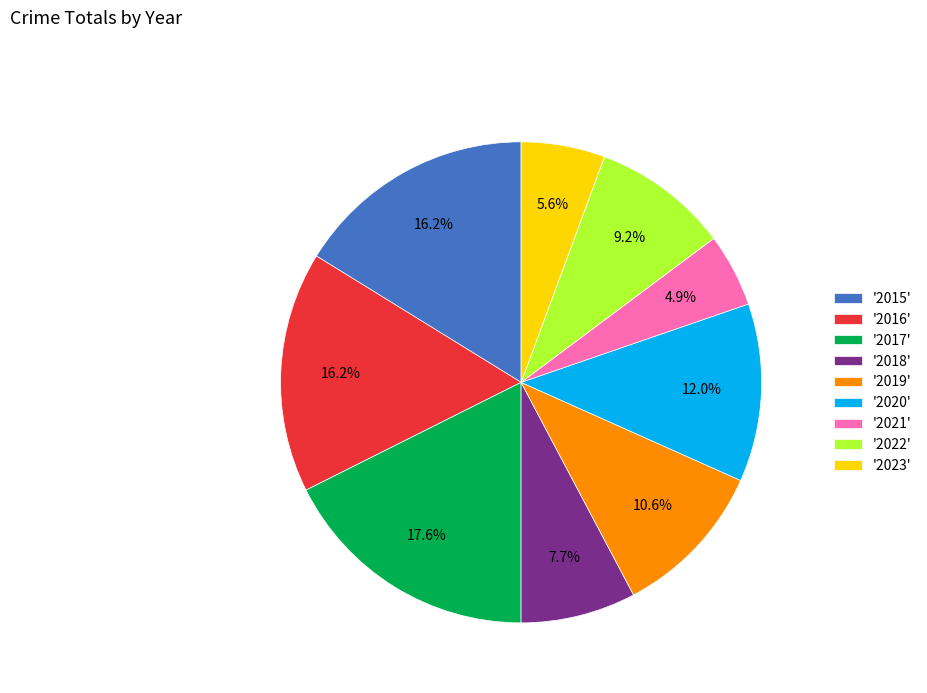

Does any single category account for the majority?

No